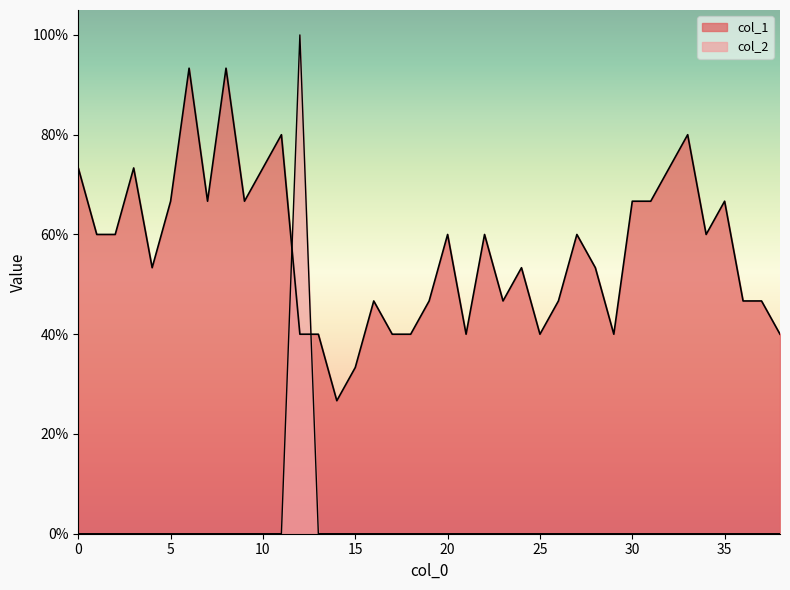

At which label is col_1 closest to 0?

14